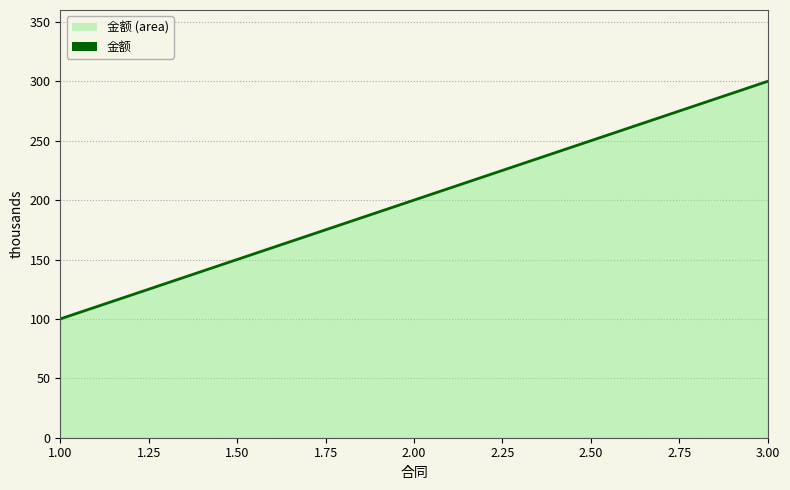

What is the change in value from 2.00 to 3.00?

+100